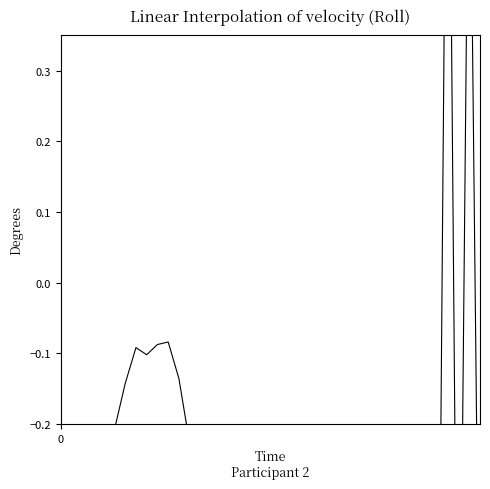

True or false: the data has more than 0 interior local peaks.

True